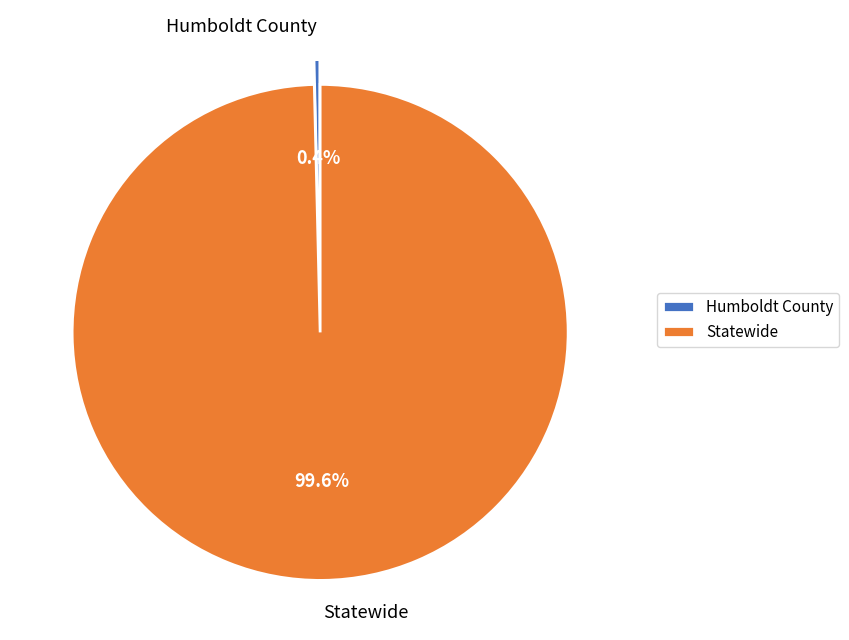

Which slice is the smallest?

Humboldt County